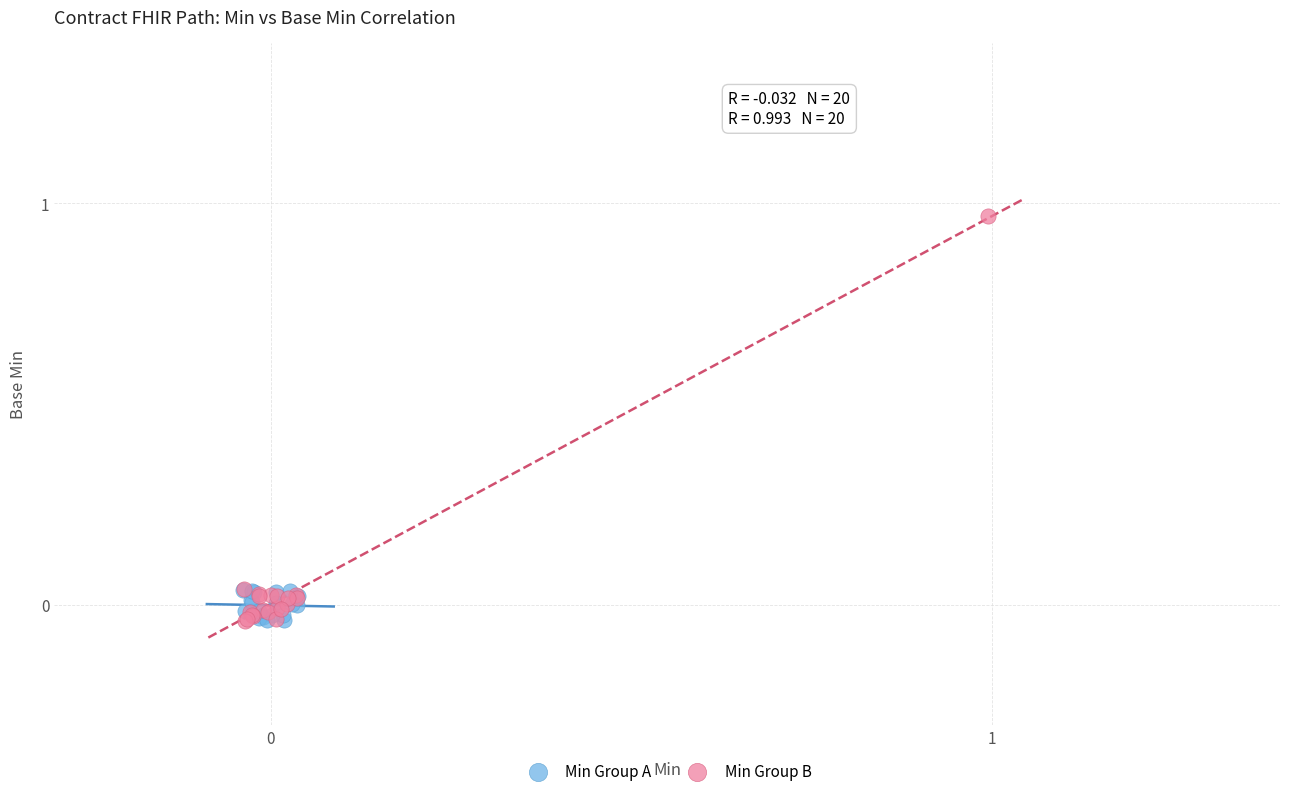

Which series has the largest Y range (max minus min)?

Min Group B